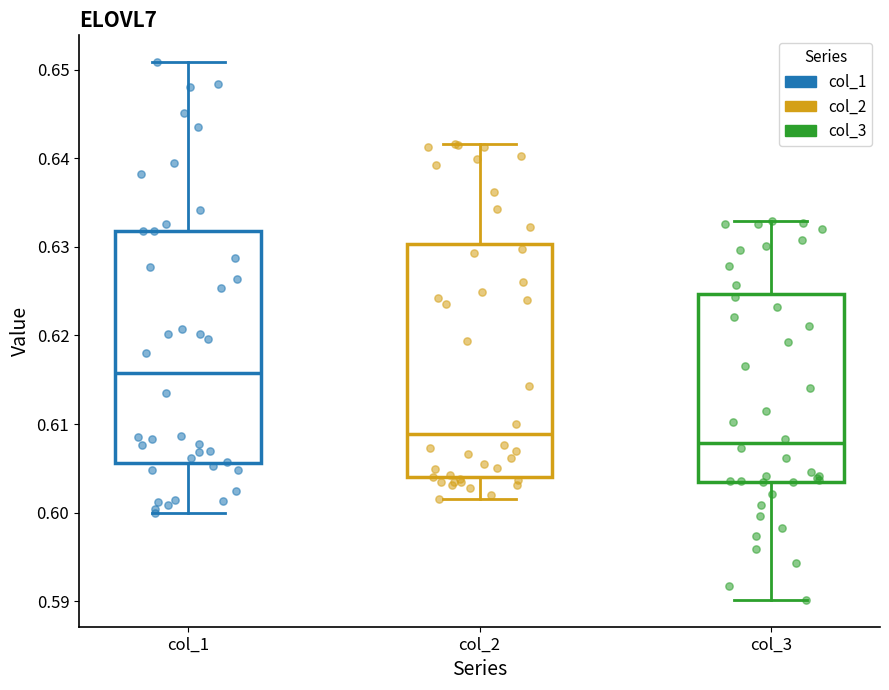

Reading left to right, transcribe this box plot: for each box, give where its median line is, the range the box spans, and where its two whiskers end, as read against the y-axis. The values are not printed on the chart, so give them approximately, as read against the axis.

col_1: median 0.616, box 0.606 to 0.632, whiskers 0.600 to 0.651
col_2: median 0.609, box 0.604 to 0.630, whiskers 0.602 to 0.642
col_3: median 0.608, box 0.603 to 0.625, whiskers 0.590 to 0.633